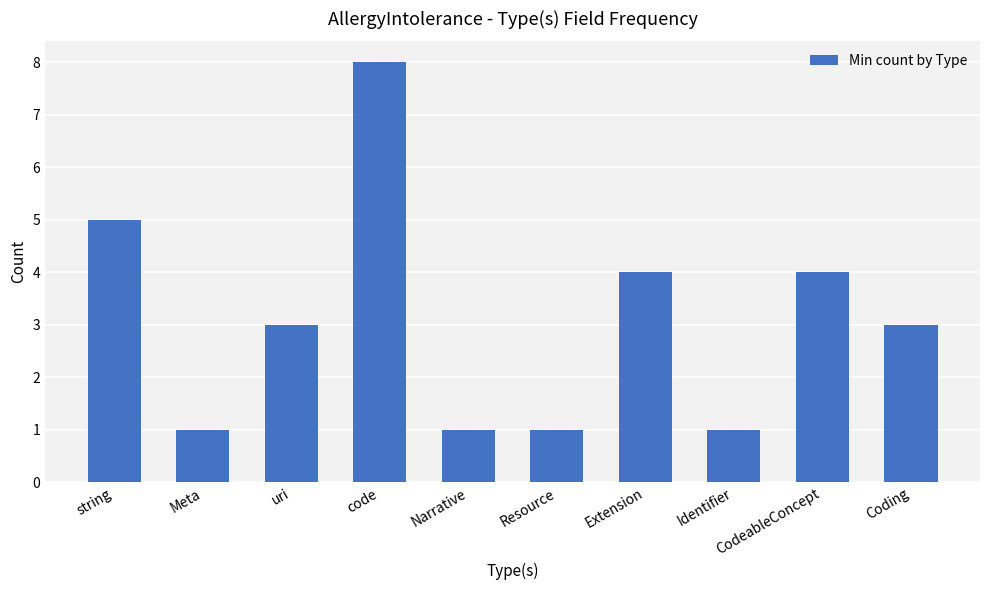

Reading right to left, list all the values displayed in this chart.

3	4	1	4	1	1	8	3	1	5